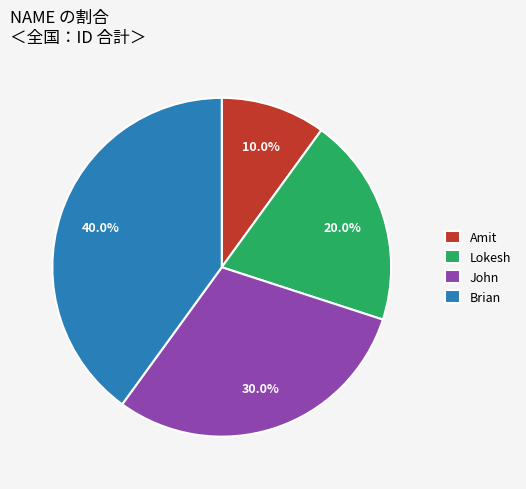

Does Lokesh account for over 50% of the chart?

No